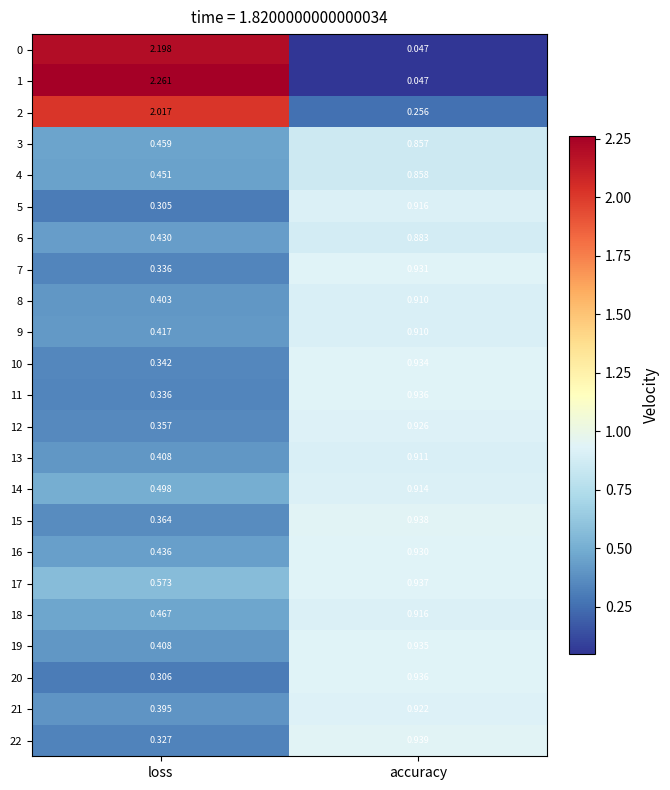

Rank the categories by 21 value from highest to lowest.

accuracy, loss